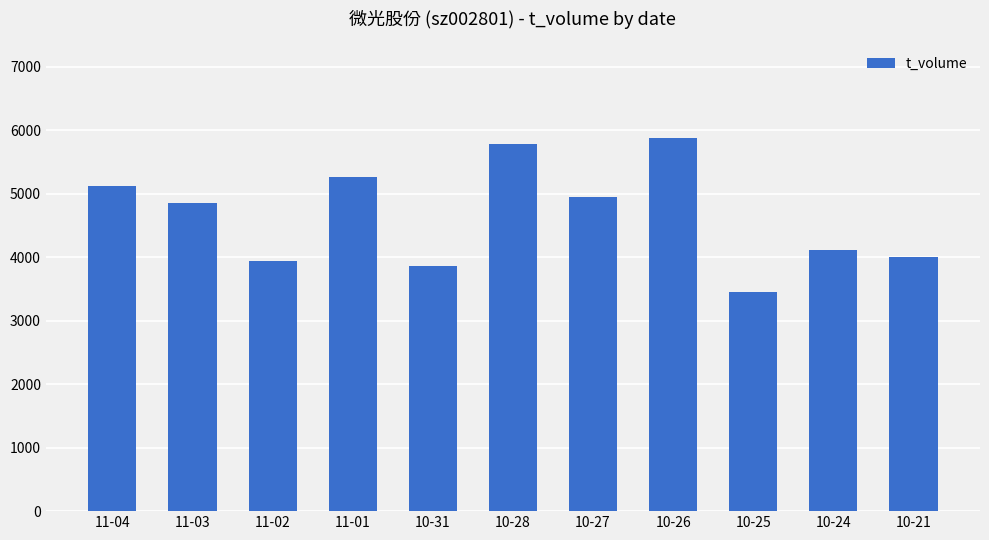

Between 11-02 and 11-03, which is larger?

11-03